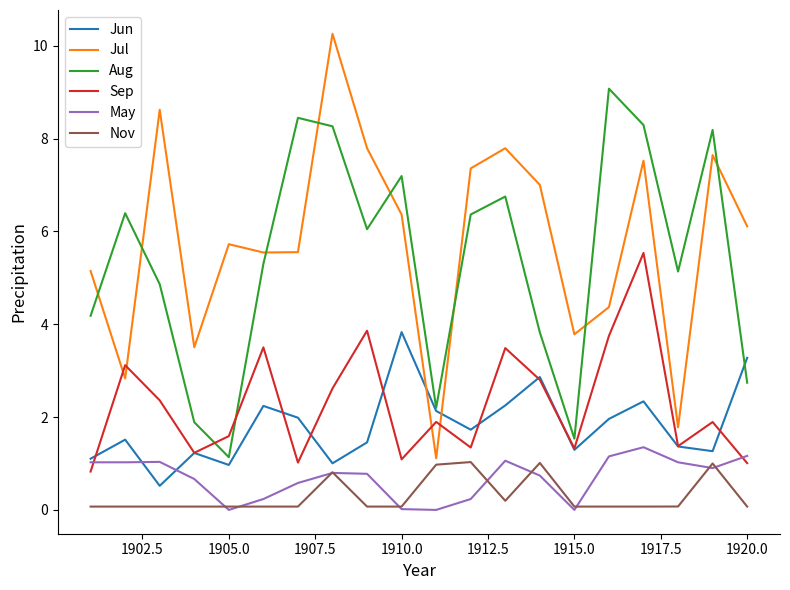

True or false: Aug and Nov intersect in this chart.

False